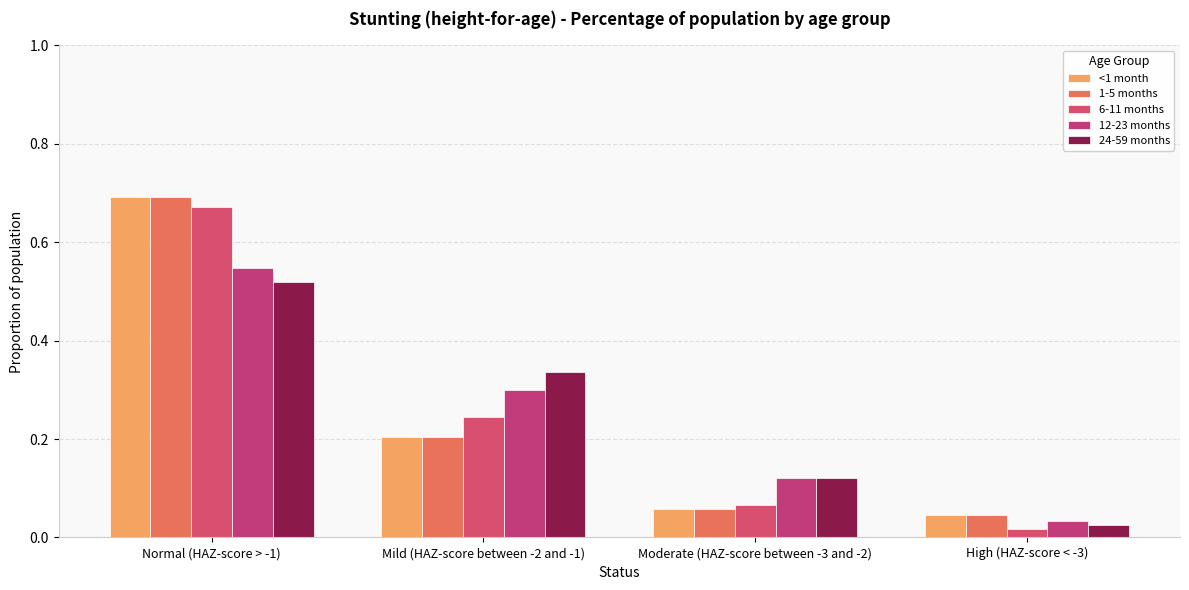

List the series in order of their peak value, lowest first.

24-59 months, 12-23 months, 6-11 months, <1 month, 1-5 months